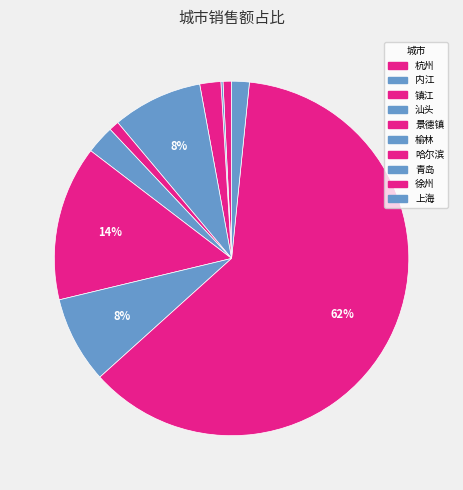

The 青岛 slice represents 16% of the pie. True or false?

False